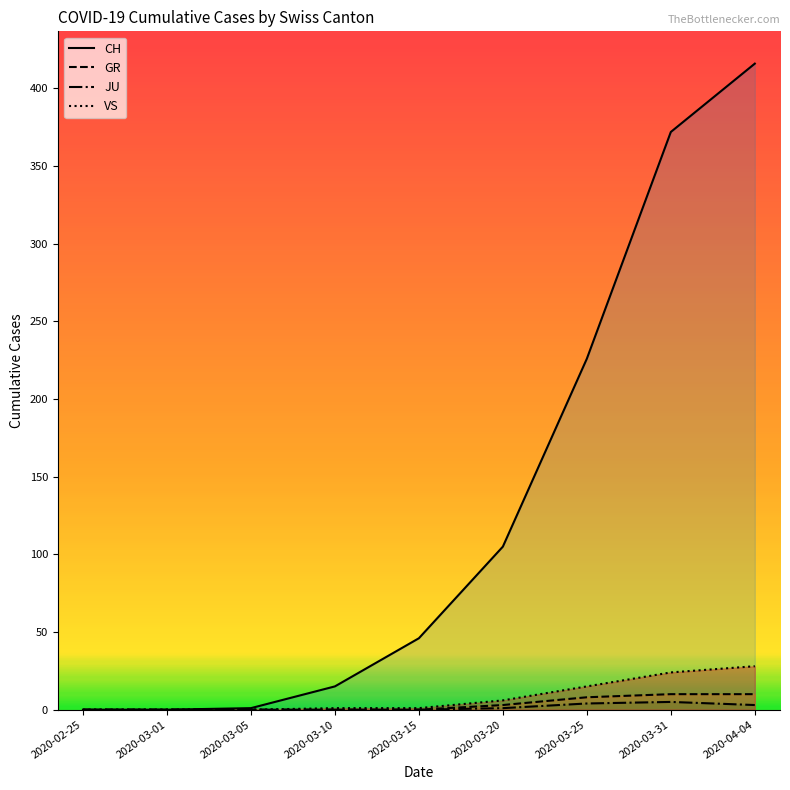

How many lines are shown in the chart?

4